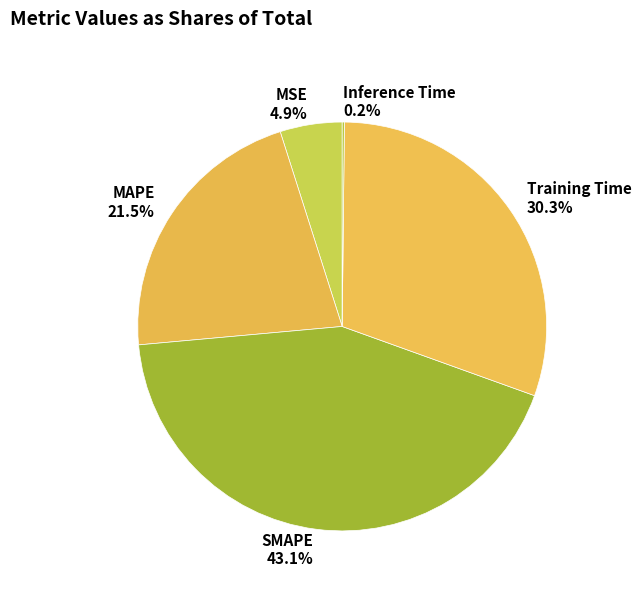

The MSE slice represents 5% of the pie. True or false?

True